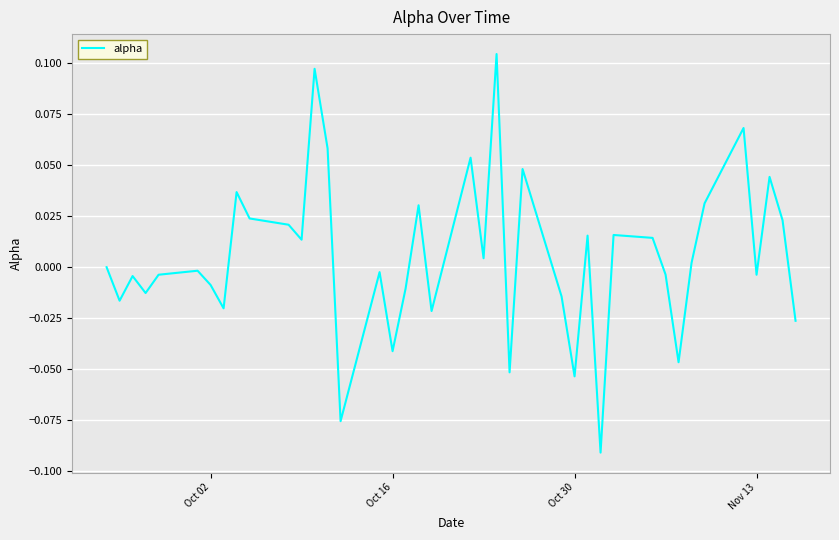

How many lines are shown in the chart?

1